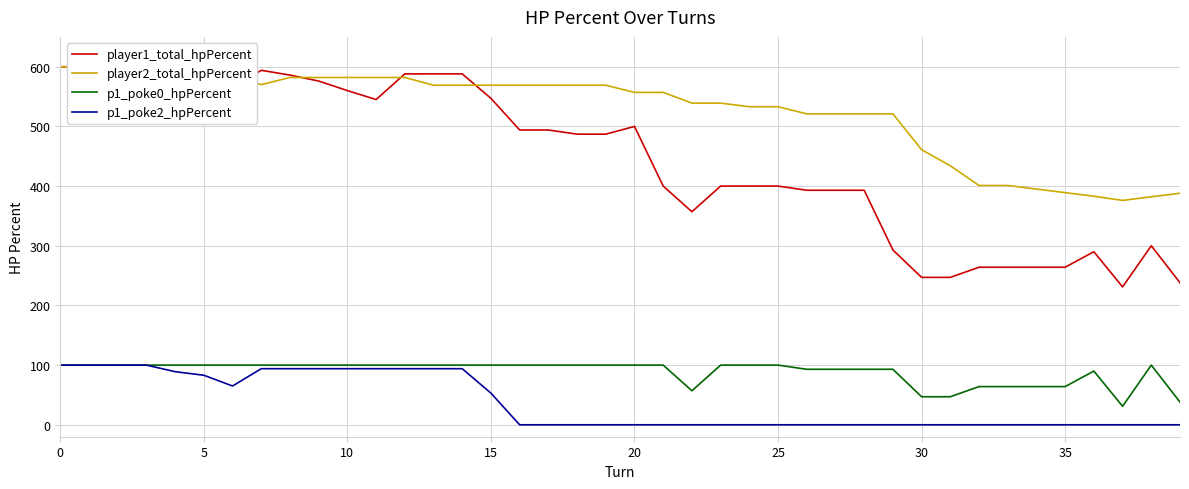

Reading left to right, transcribe all the data shown in this chart.

player1_total_hpPercent: 600	600	583	600	589	583	565	594	586	576	560	545	588	588	588	547	494	494	487	487	500	400	357	400	400	400	393	393	393	293	247	247	264	264	264	264	290	231	300	238
player2_total_hpPercent: 600	600	600	588	582	582	582	570	582	582	582	582	582	569	569	569	569	569	569	569	557	557	539	539	533	533	521	521	521	521	461	434	401	401	395	389	383	376	382	388
p1_poke0_hpPercent: 100	100	100	100	100	100	100	100	100	100	100	100	100	100	100	100	100	100	100	100	100	100	57	100	100	100	93	93	93	93	47	47	64	64	64	64	90	31	100	38
p1_poke2_hpPercent: 100	100	100	100	89	83	65	94	94	94	94	94	94	94	94	53	0	0	0	0	0	0	0	0	0	0	0	0	0	0	0	0	0	0	0	0	0	0	0	0